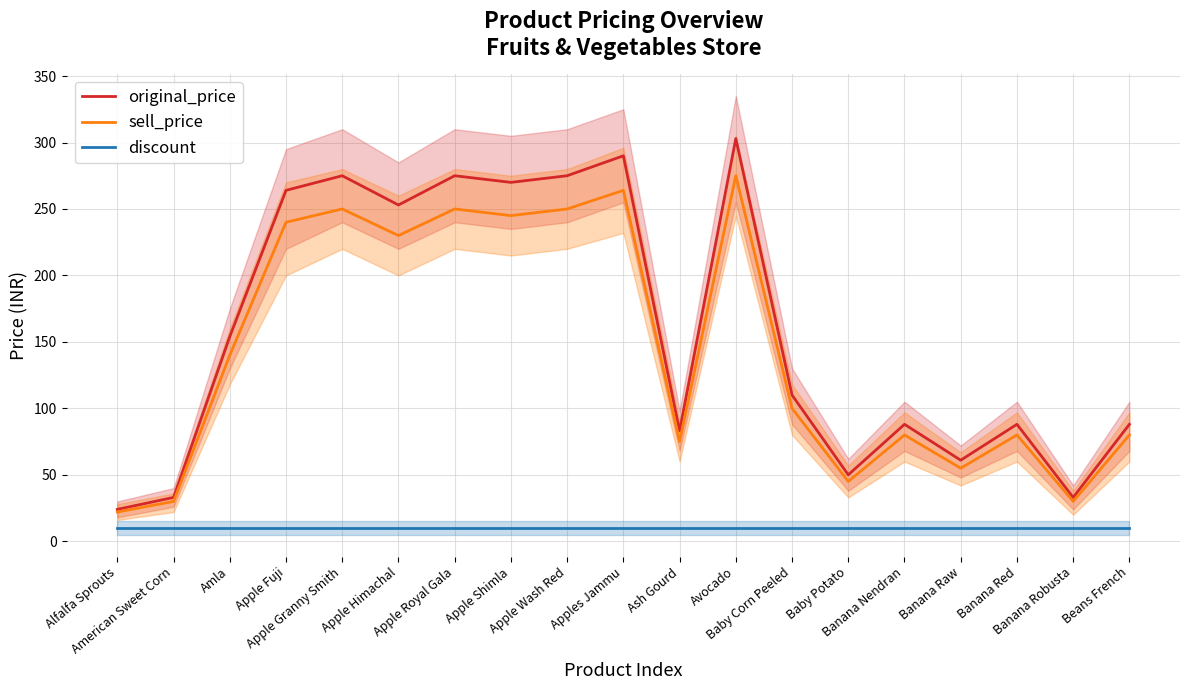

Where is discount nearest to the value 10?

Alfalfa Sprouts